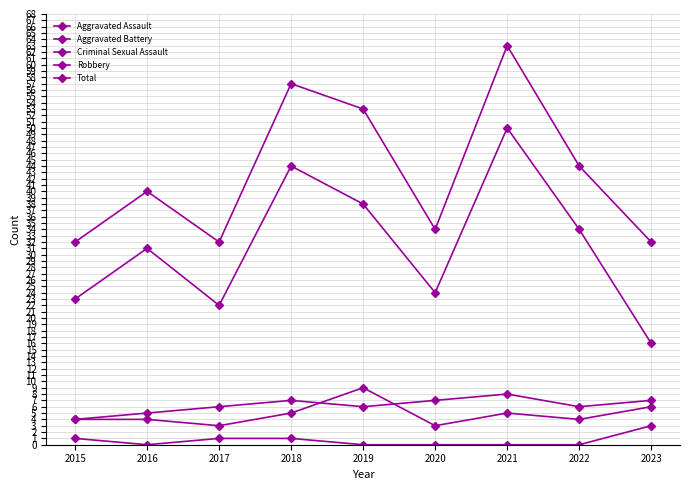

What is the difference between the Aggravated Assault values at 2018 and 2019?

4